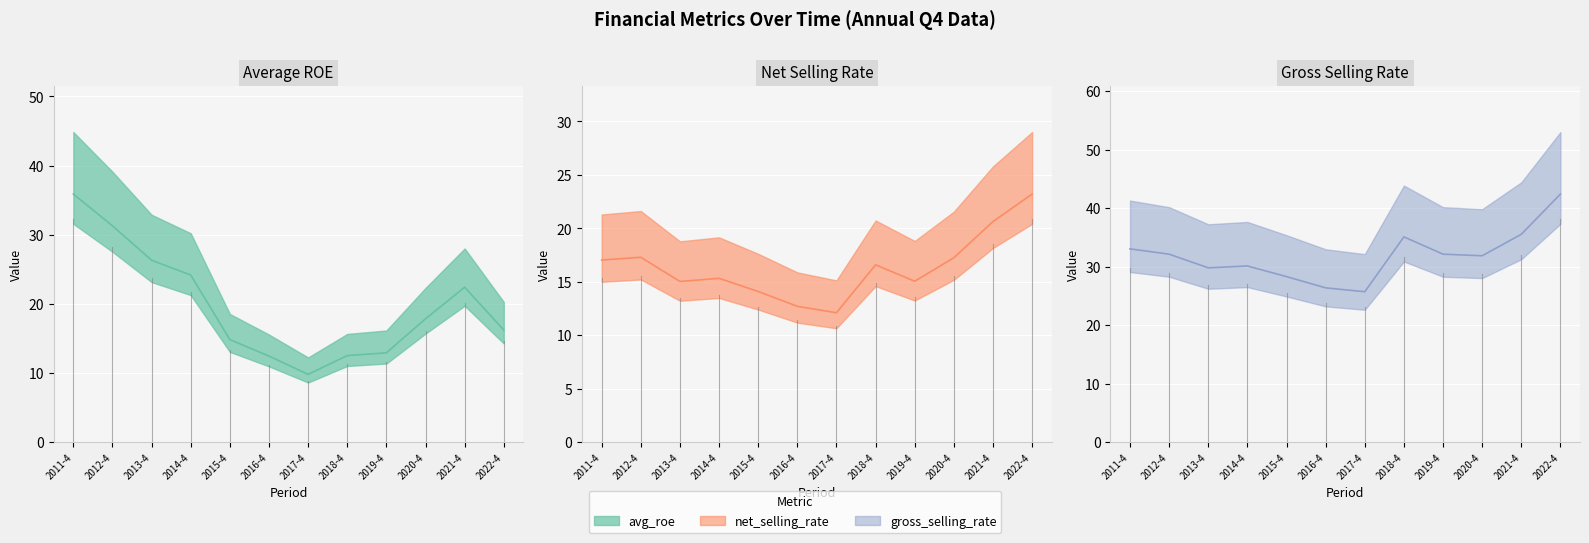

How many values in the avg_roe series exceed 17?

6